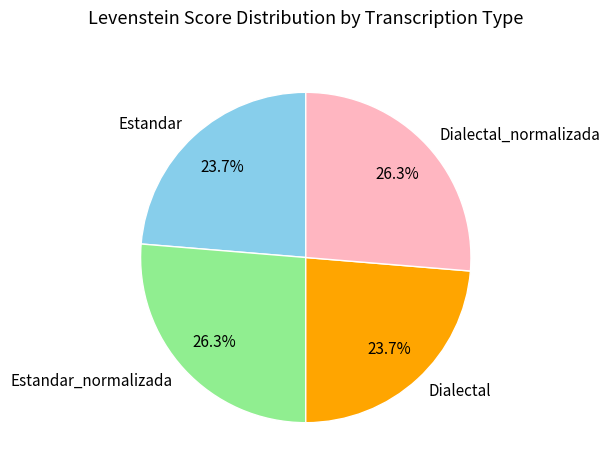

Is there a majority slice in this chart?

No